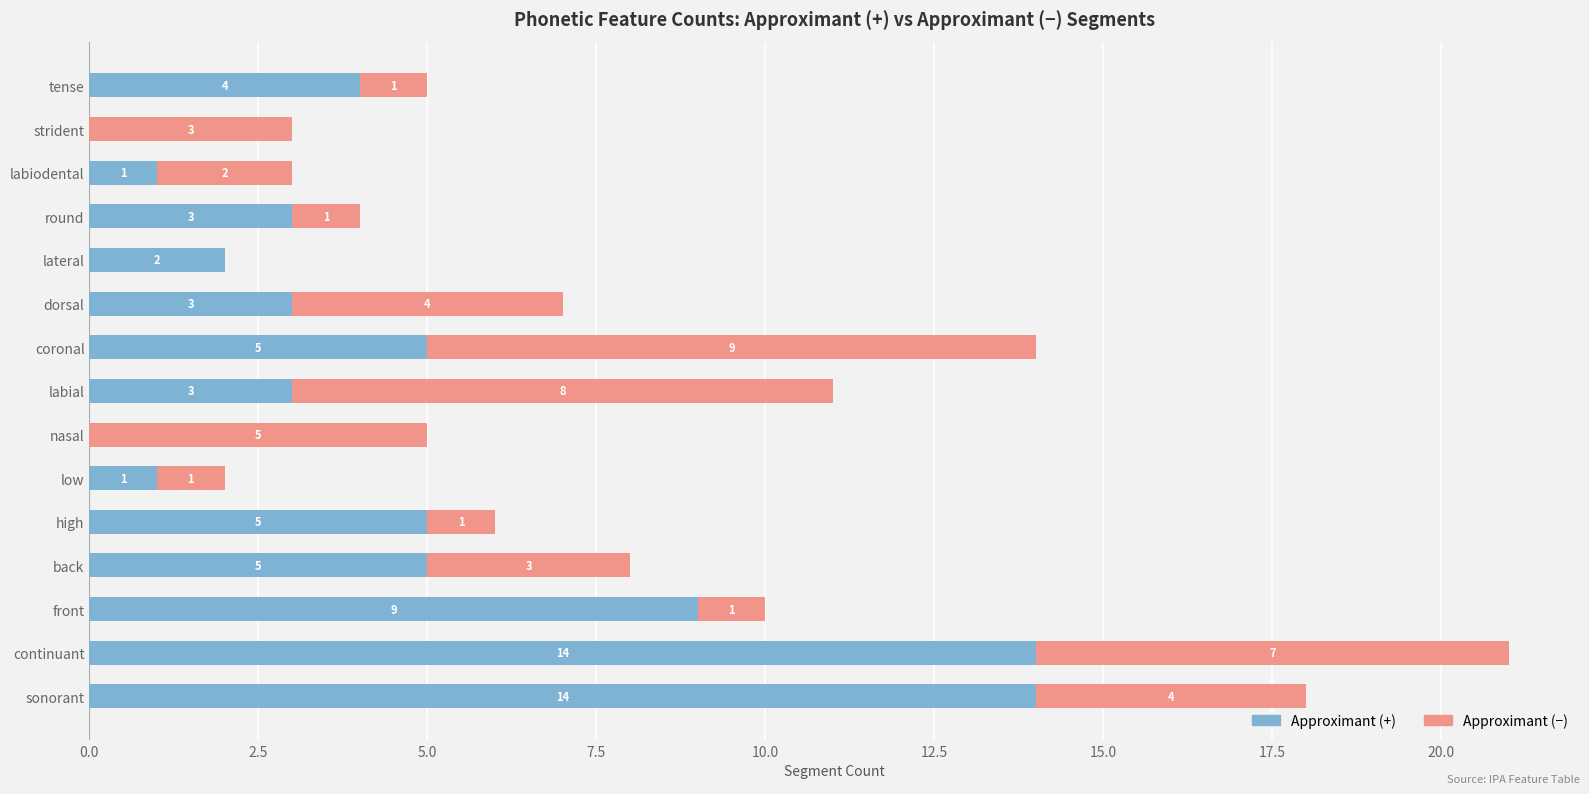

What is the maximum value for Approximant (+)?

14